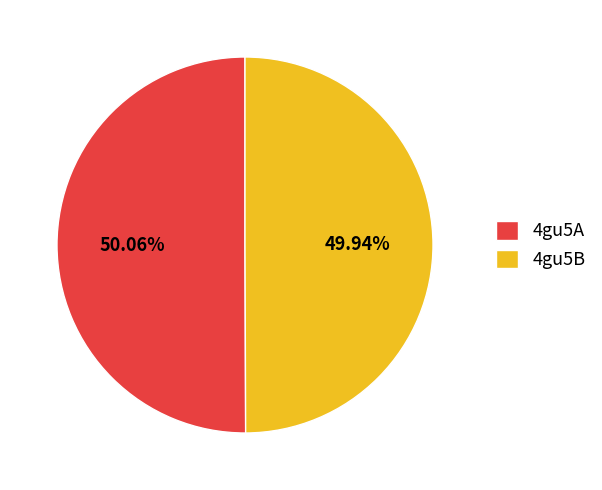

What is the ratio of the value at 4gu5B to the value at 4gu5A?

1.0